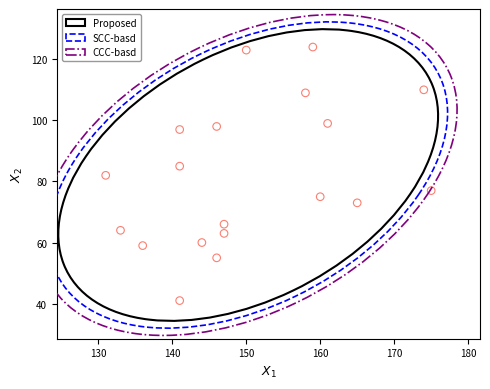

What is the range of X values (max minus min)?

44